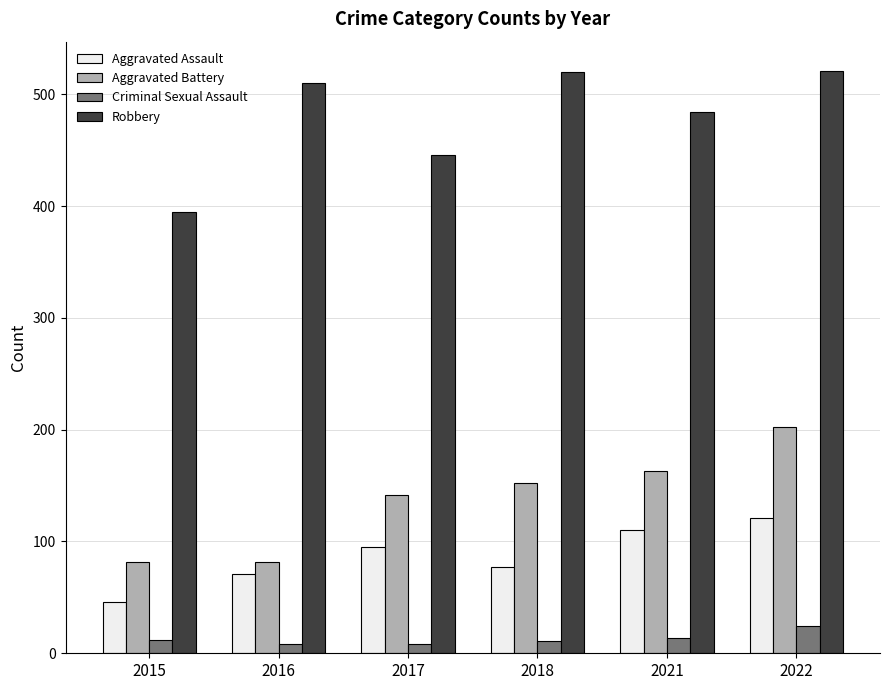

The Aggravated Assault series shows 71 at 2016. True or false?

True